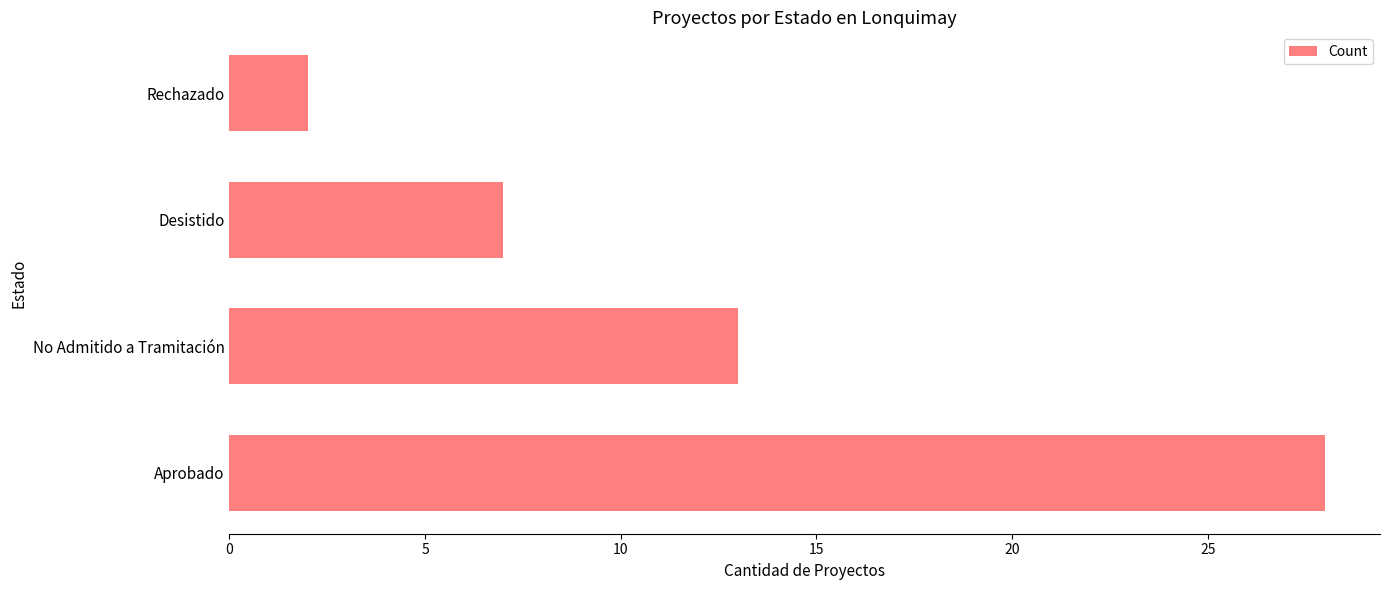

Rank the categories by value from lowest to highest.

Rechazado, Desistido, No Admitido a Tramitación, Aprobado